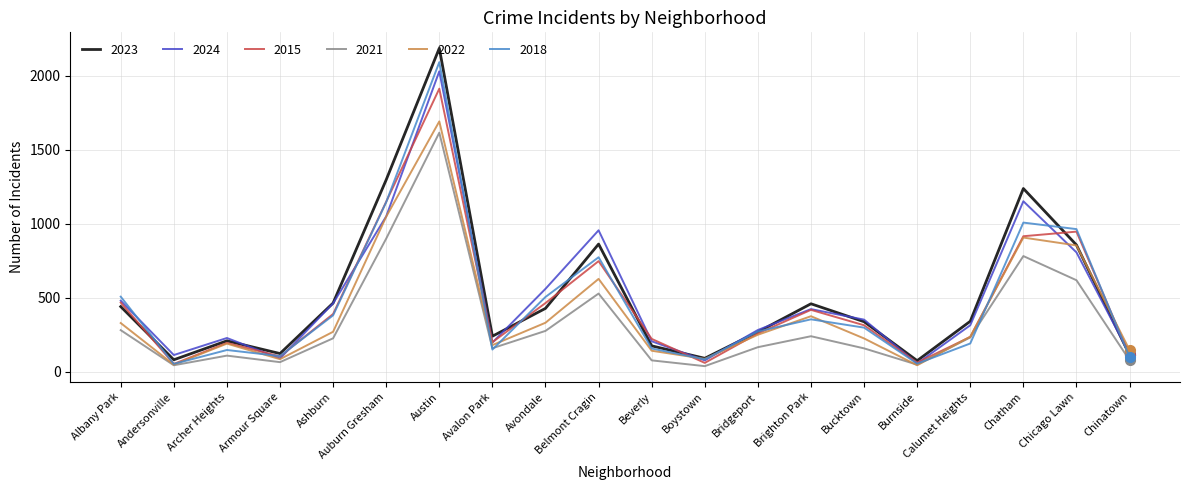

Is it true that 2024 equals 956 at Belmont Cragin?

True